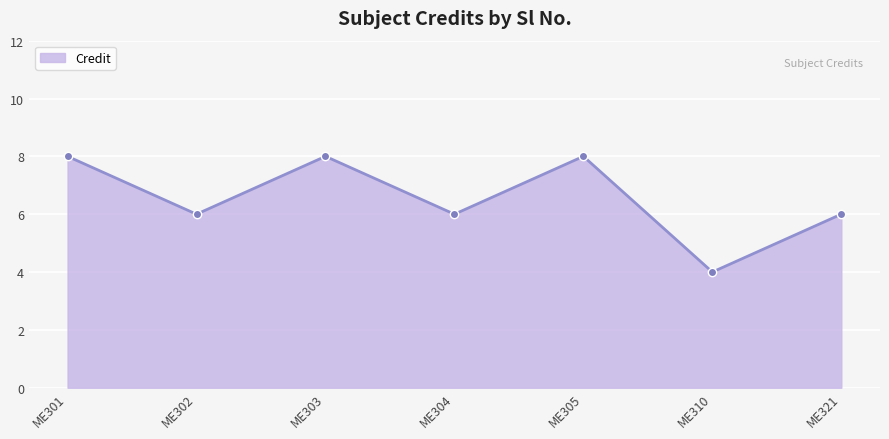

Reading right to left, extract all data points from this chart.

ME321=6	ME310=4	ME305=8	ME304=6	ME303=8	ME302=6	ME301=8